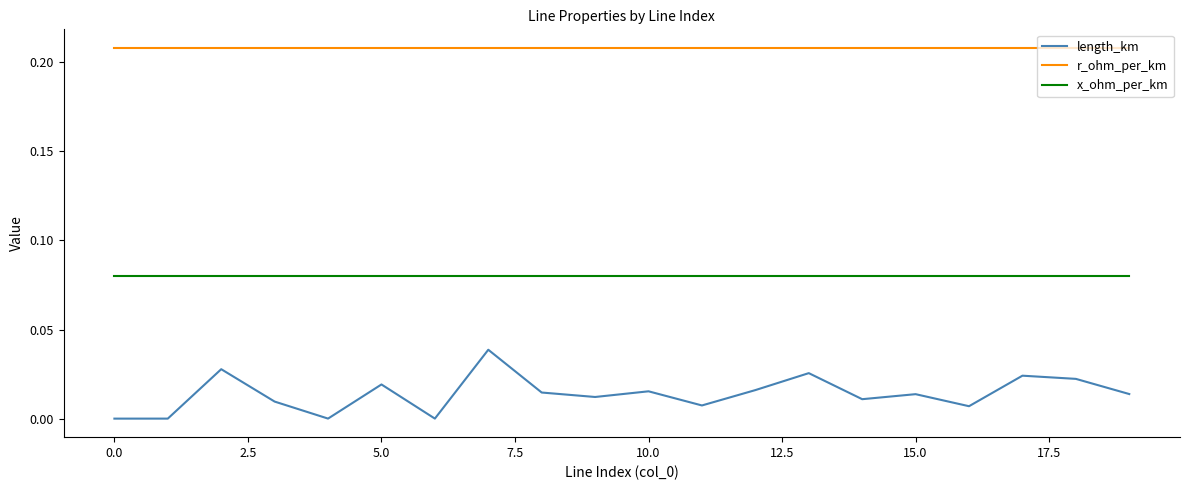

Which series has the largest range (max minus min)?

length_km